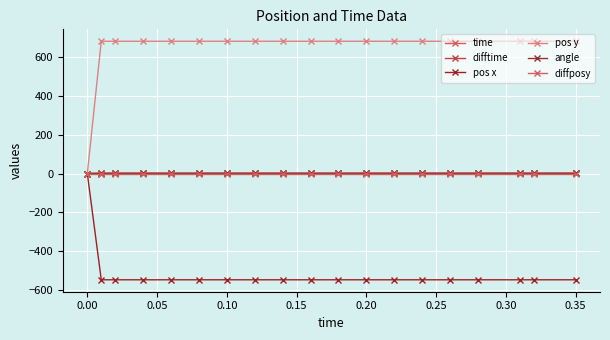

What is the value of the pos y point at the 18th from the left?

683.5